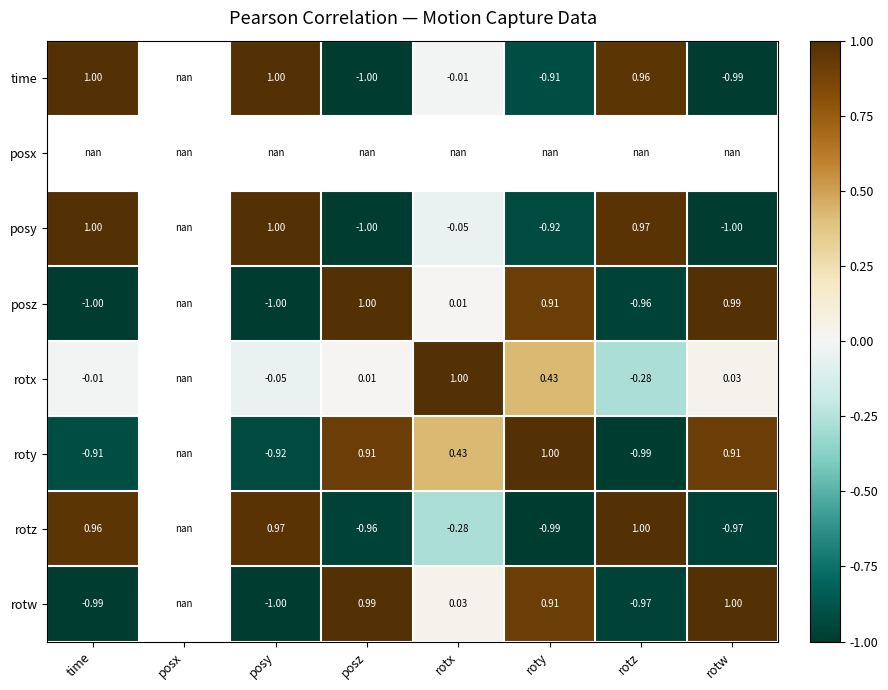

What is the spread (max minus min) of values at rotw?

2.0